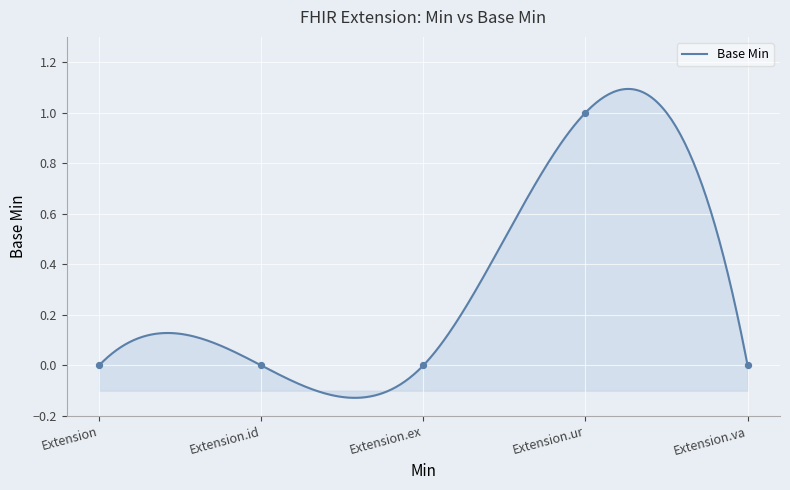

Between Extension.ur and Extension.id, which is larger?

Extension.ur